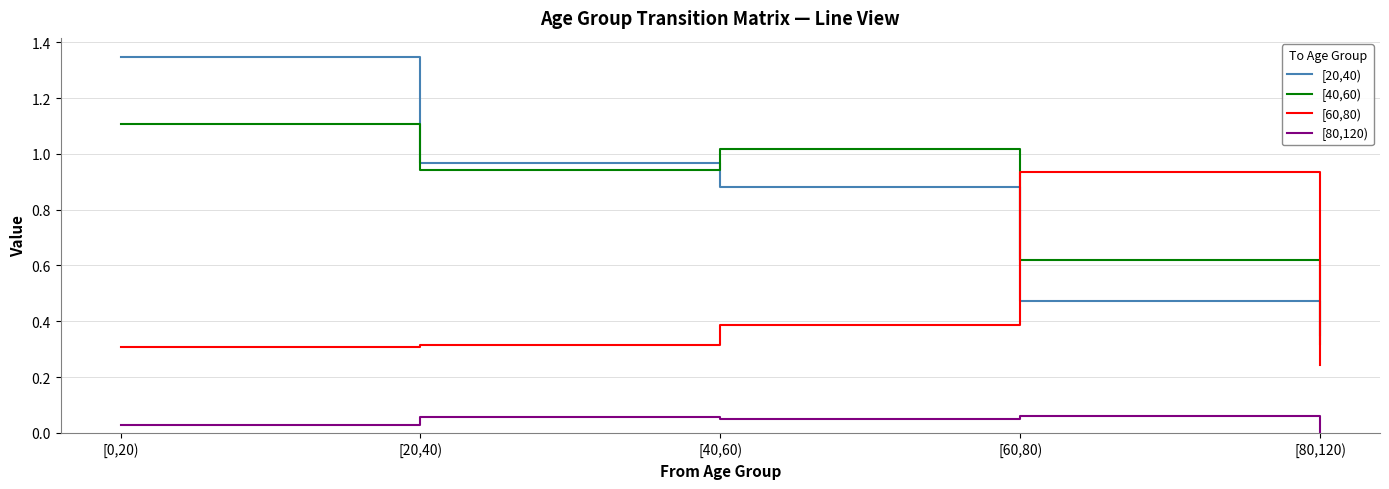

Which category has the lowest value across all series?

[80,120)